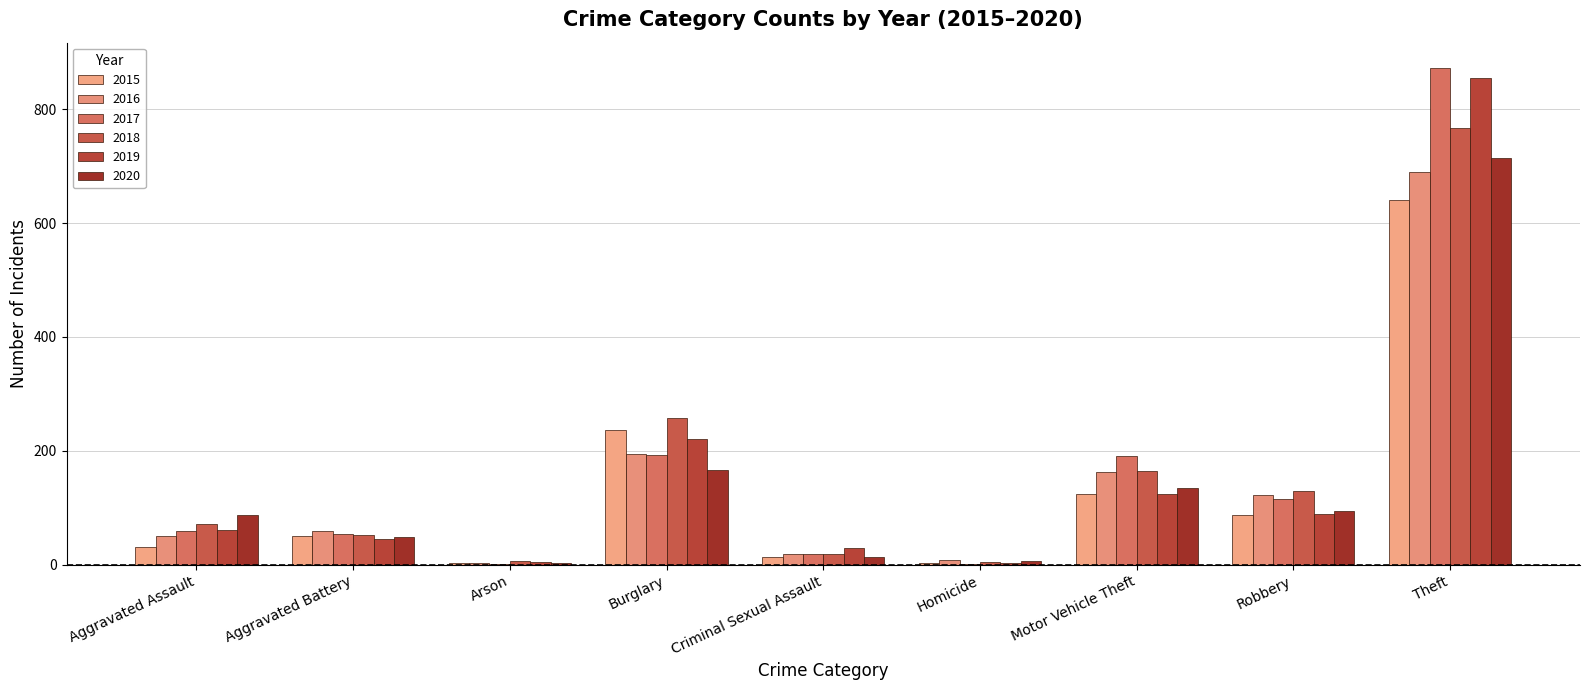

How many groups of bars are there?

9